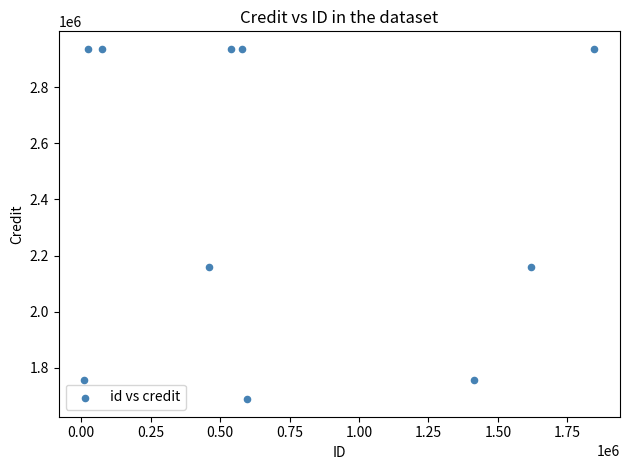

What is the range of X values (max minus min)?

1837647